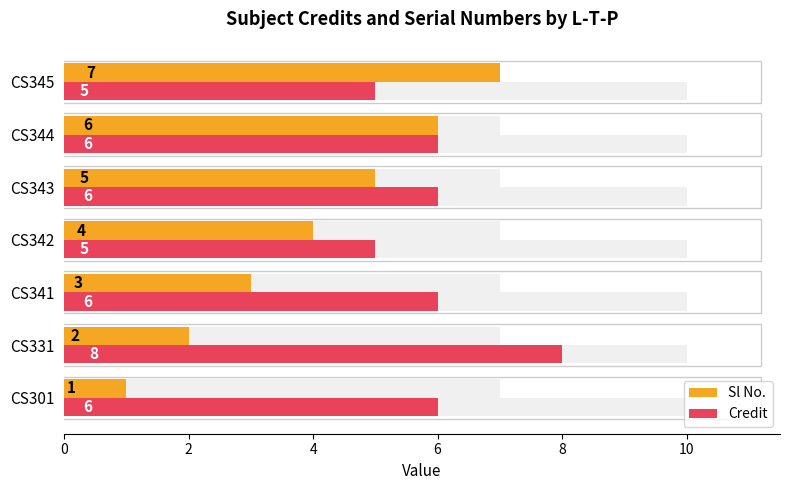

Between CS341 and CS342, which series saw the biggest shift?

Sl No.